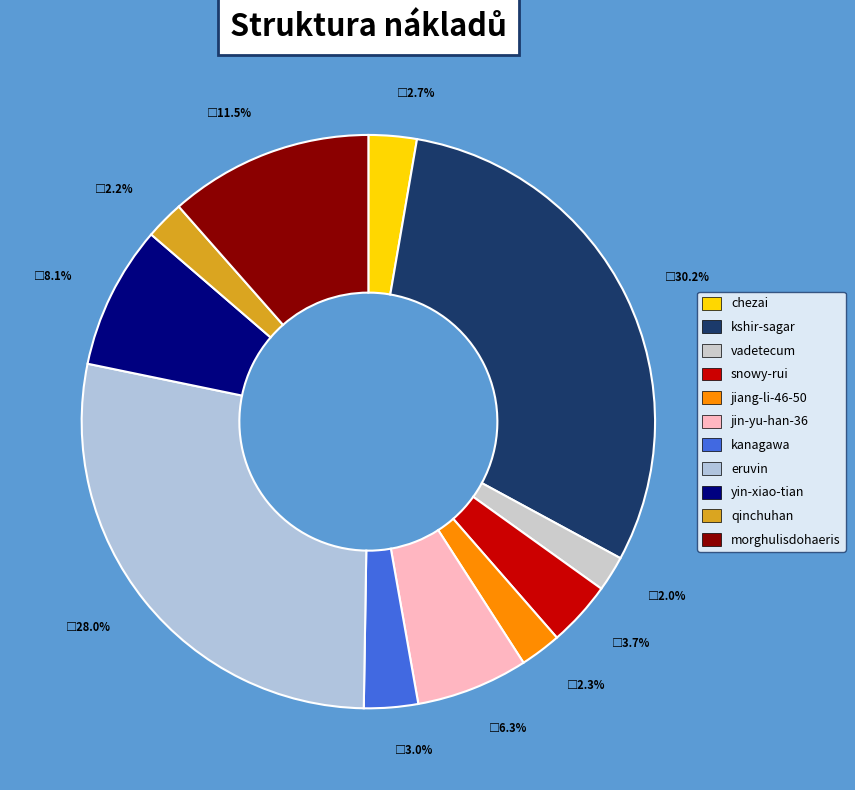

What percentage is the jin-yu-han-36 slice, to the nearest percent?

6%